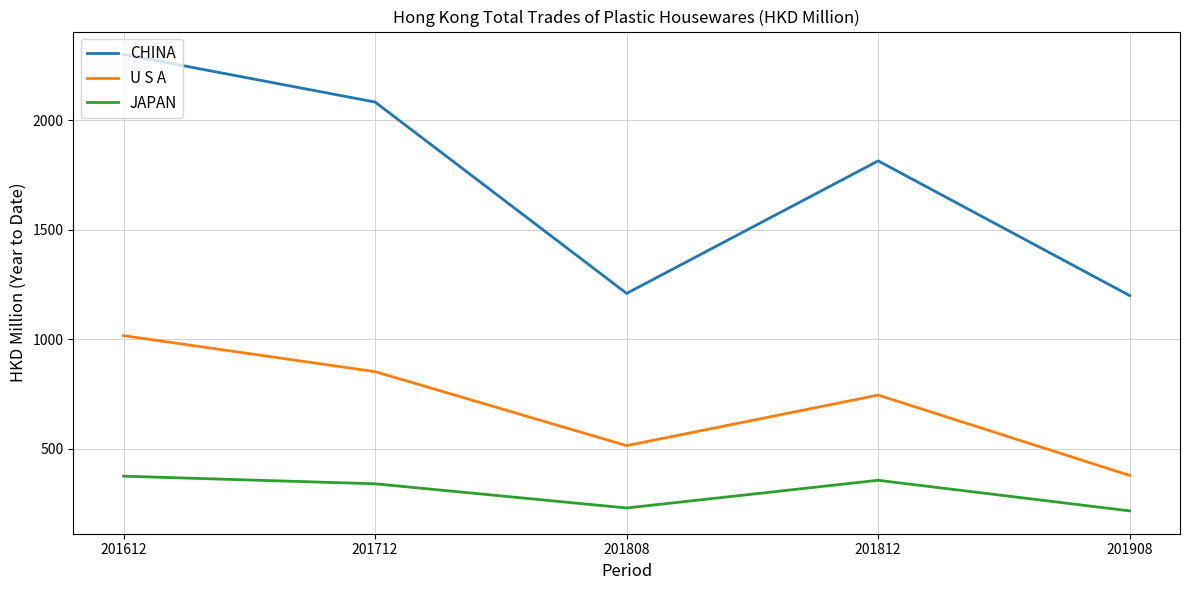

Which category has the highest value across all series?

201612